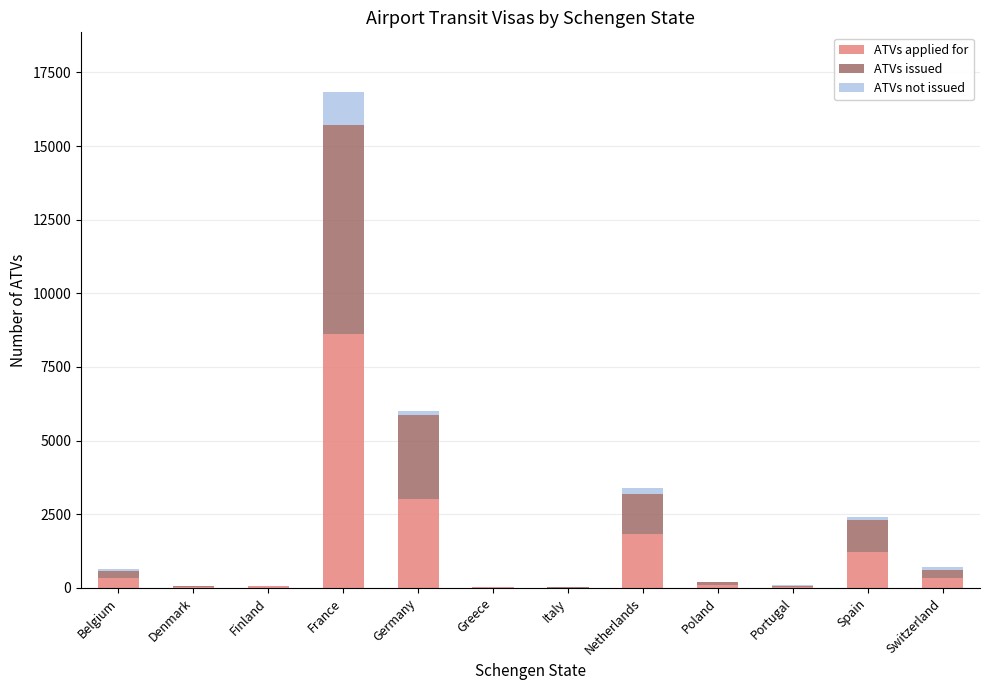

At which category is the sum across all series the highest?

France